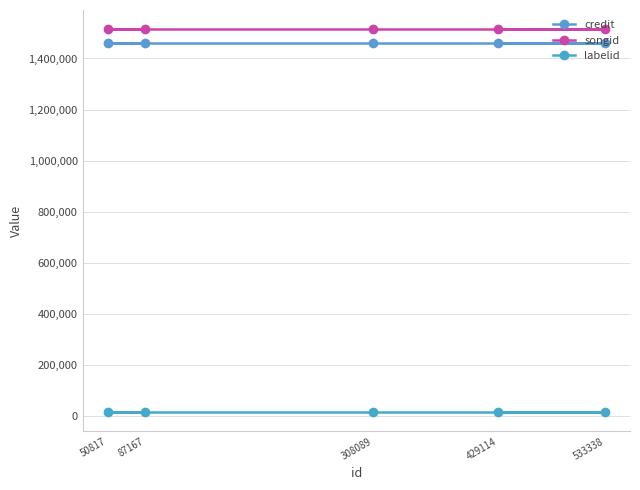

The labelid series shows 16273 at 87167. True or false?

True